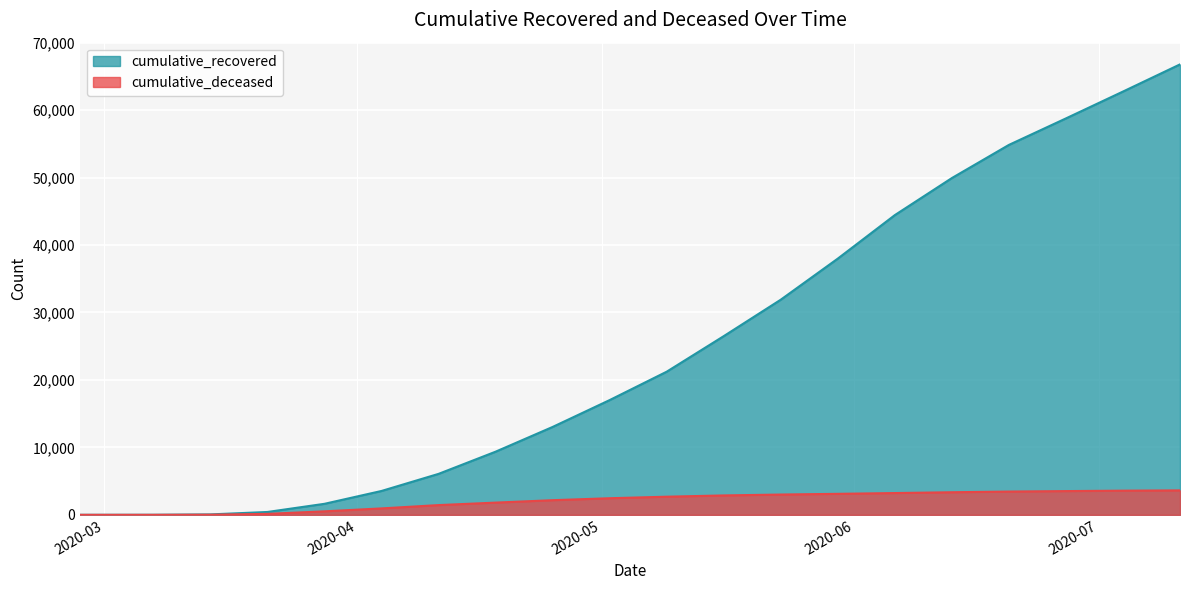

The cumulative_recovered series shows 4540 at 2020-04-25. True or false?

False